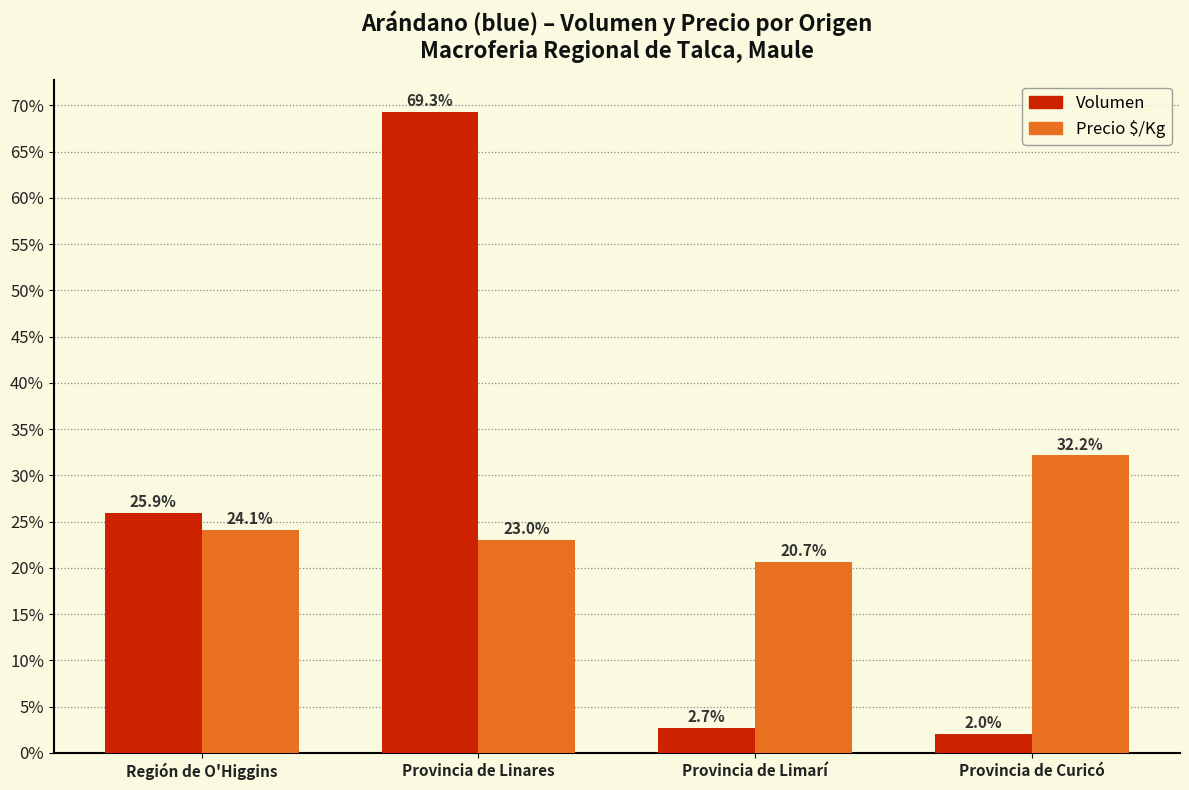

At how many categories does at least one series exceed 2?

4